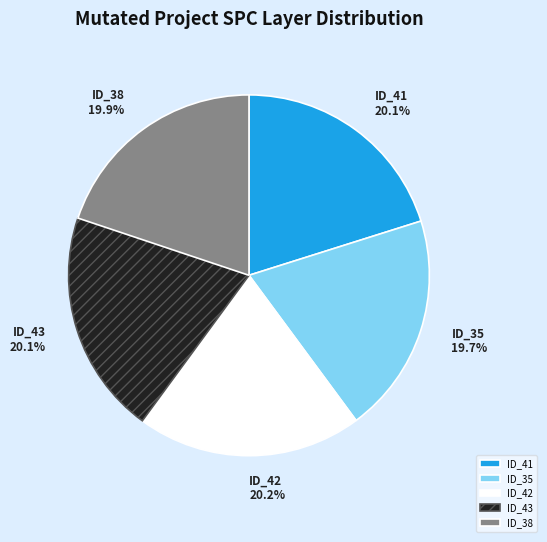

How many slices are in this pie chart?

5